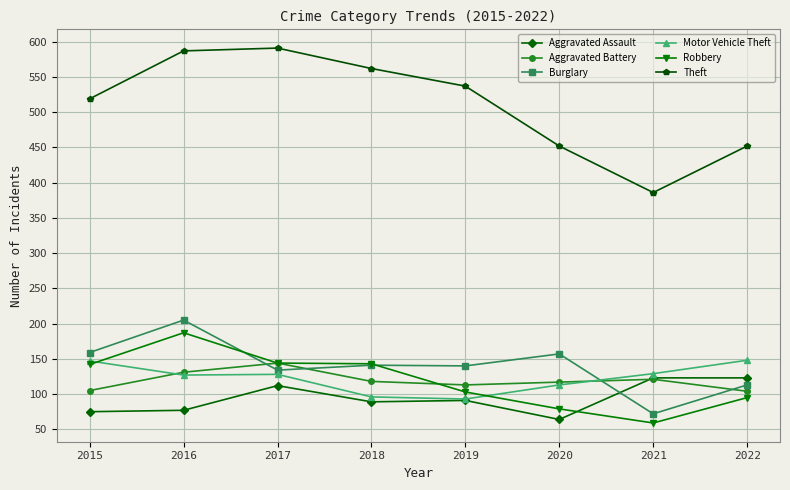

Which series has the largest total across all categories?

Theft